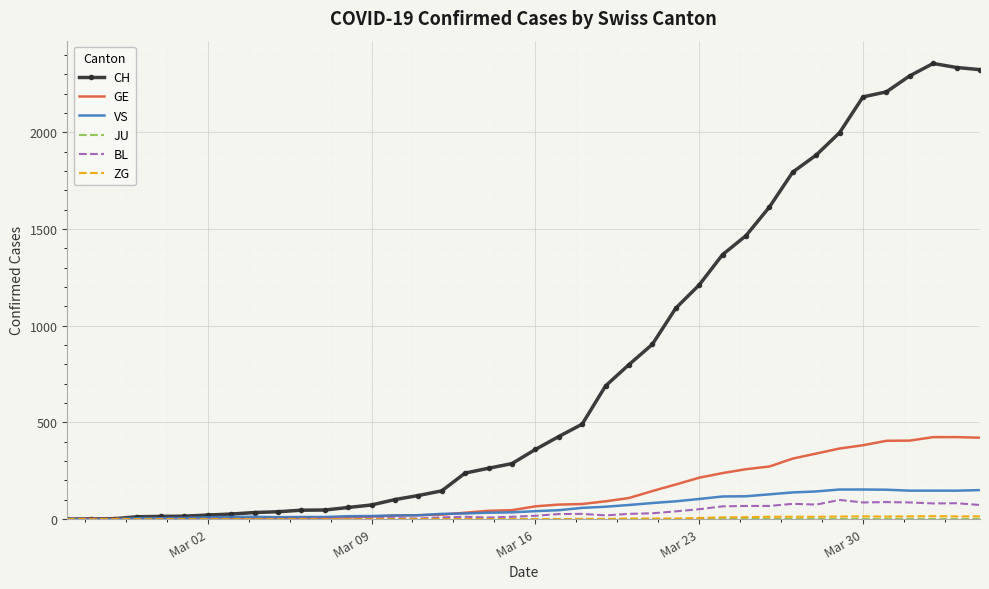

Which series has the widest spread of values?

CH